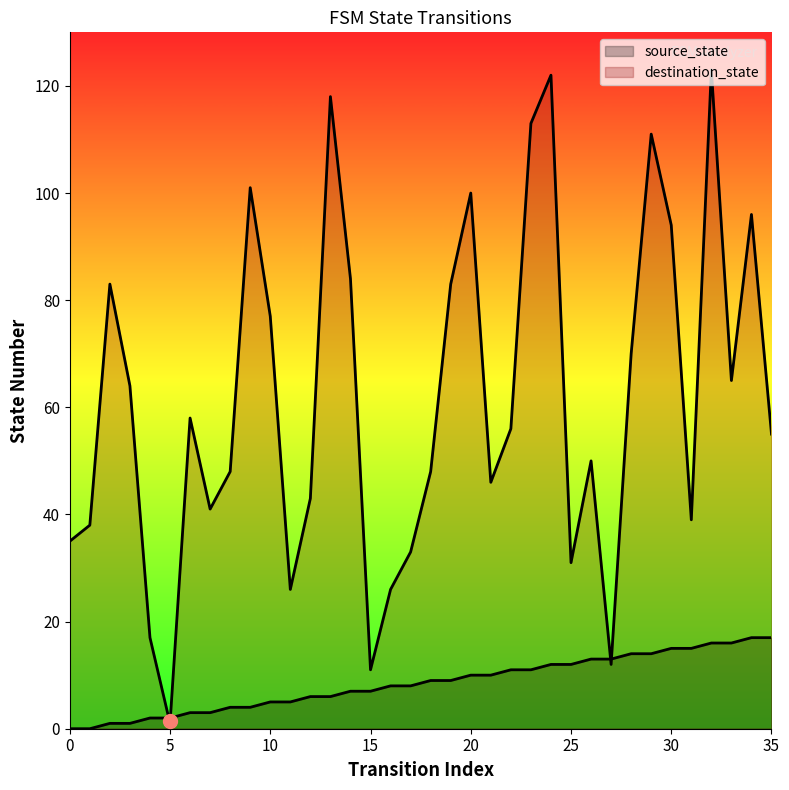

The source_state series shows 12 at 24. True or false?

True